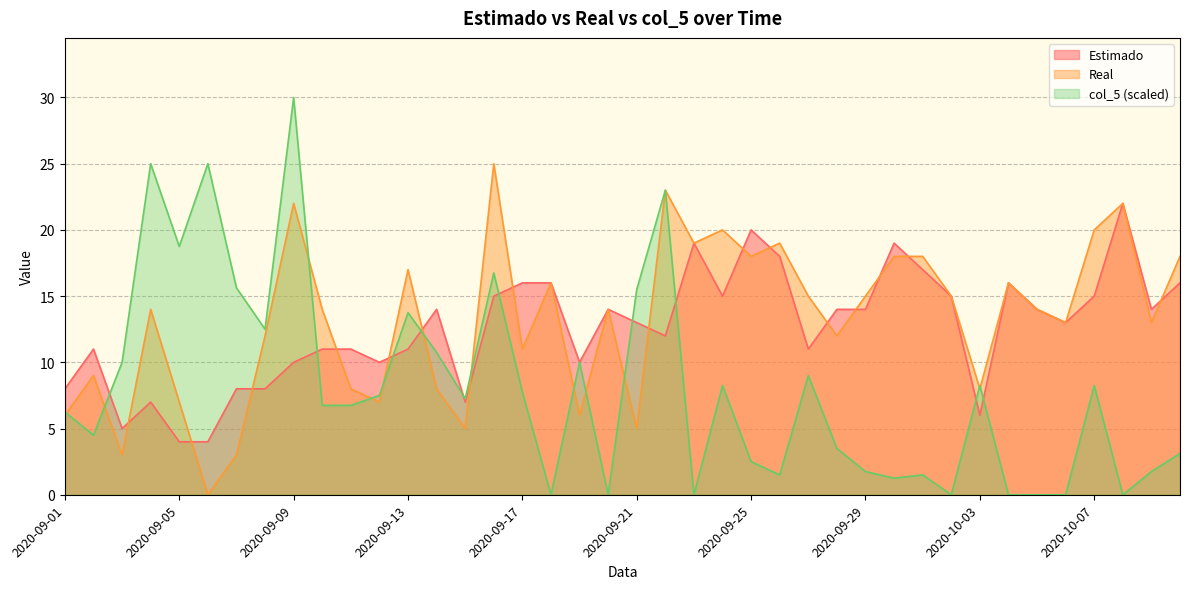

Where does the Estimado series first go above 14?

2020-09-16